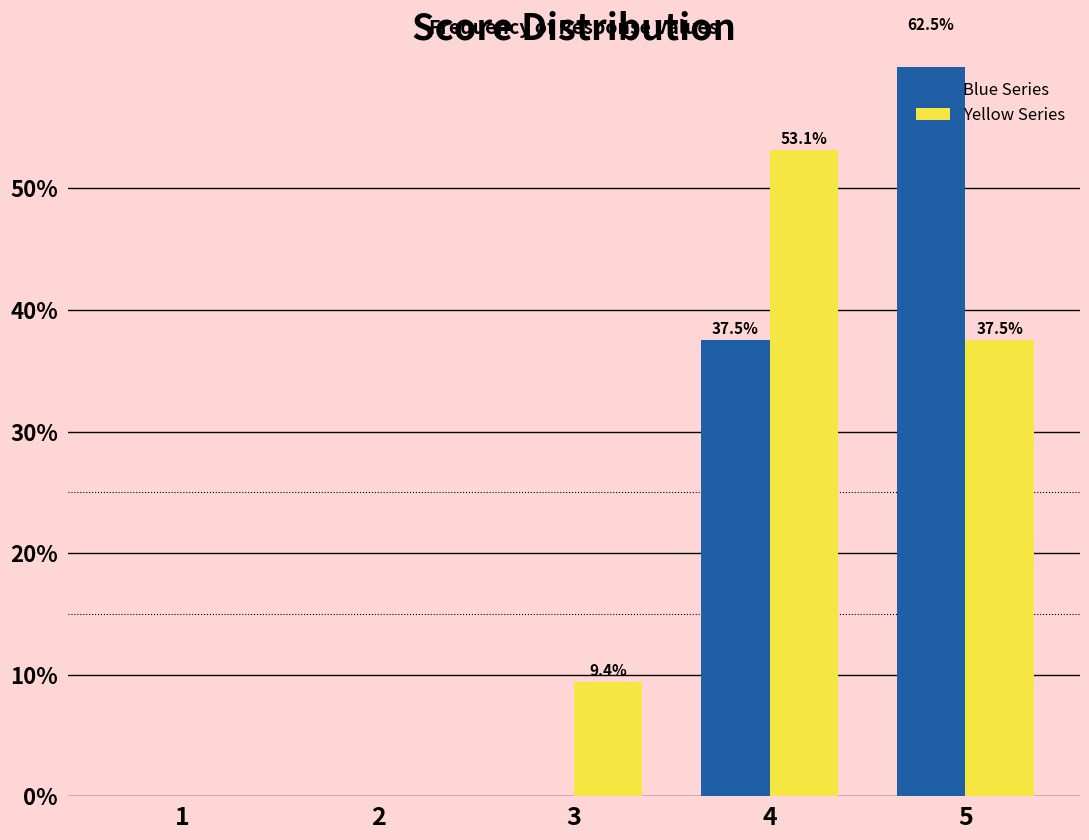

Is the value of Blue Series at 2 greater than the value of Yellow Series at 4?

No